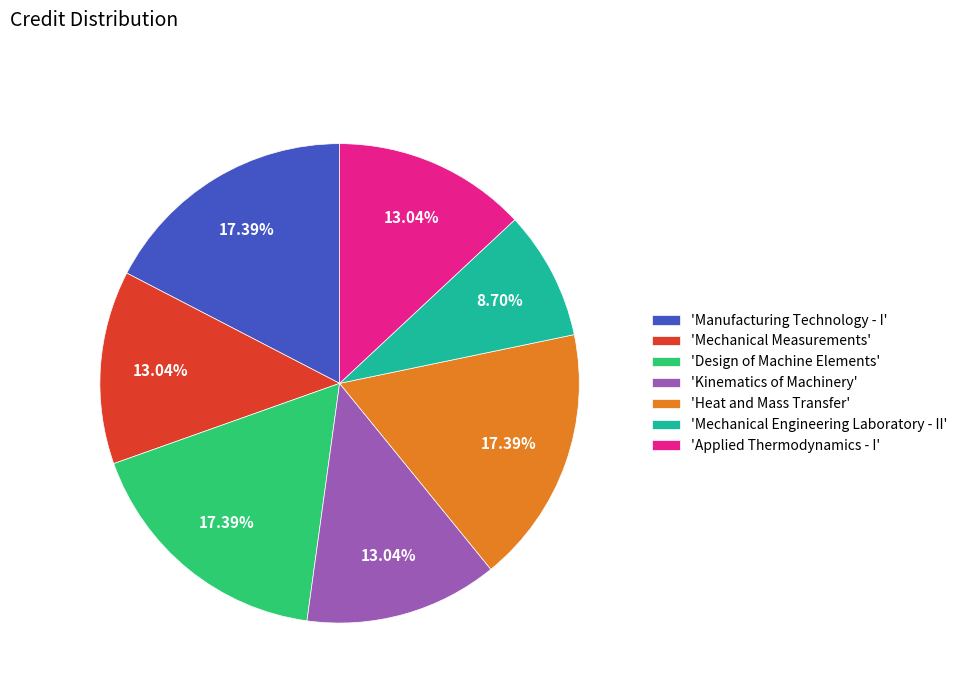

Is there a majority slice in this chart?

No